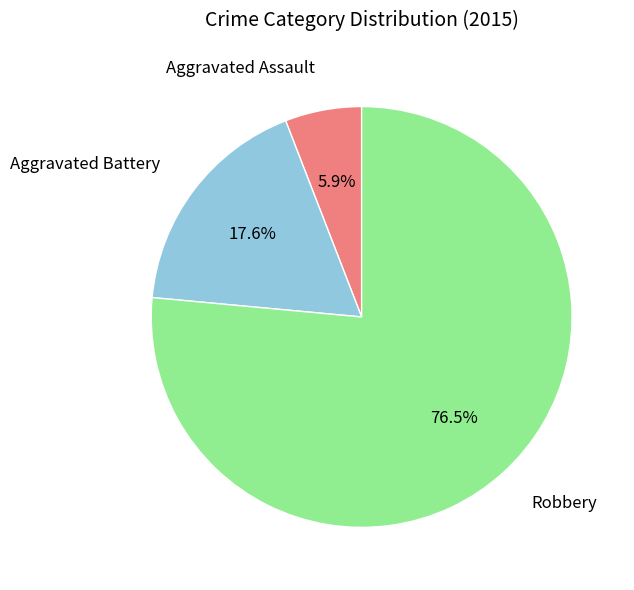

Does any single category account for the majority?

Yes